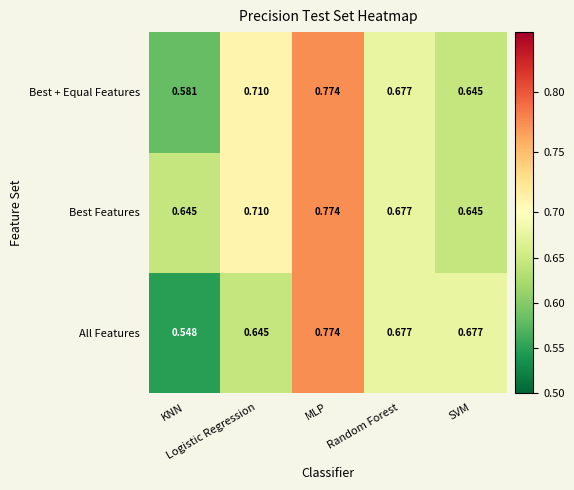

Count the number of categories in the chart.

5